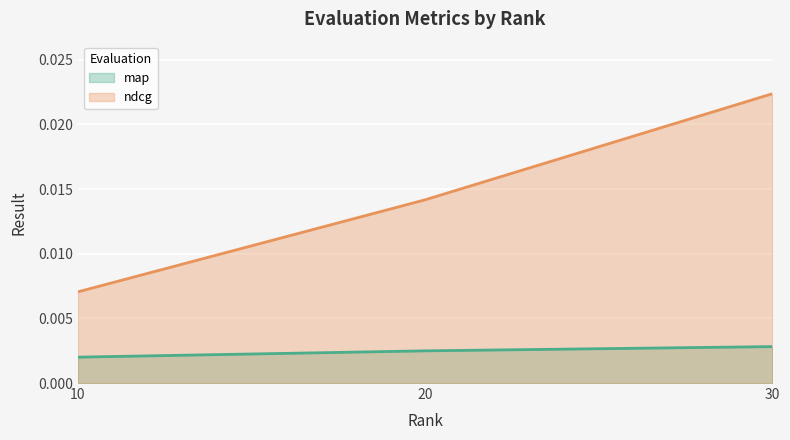

Is the value of ndcg at 20 greater than the value of map at 10?

Yes